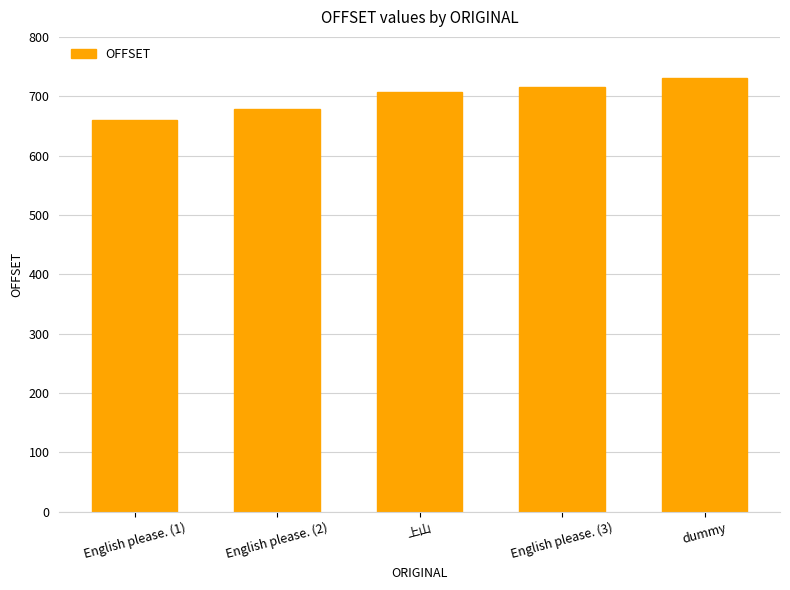

What is the difference between the maximum and minimum values?

71